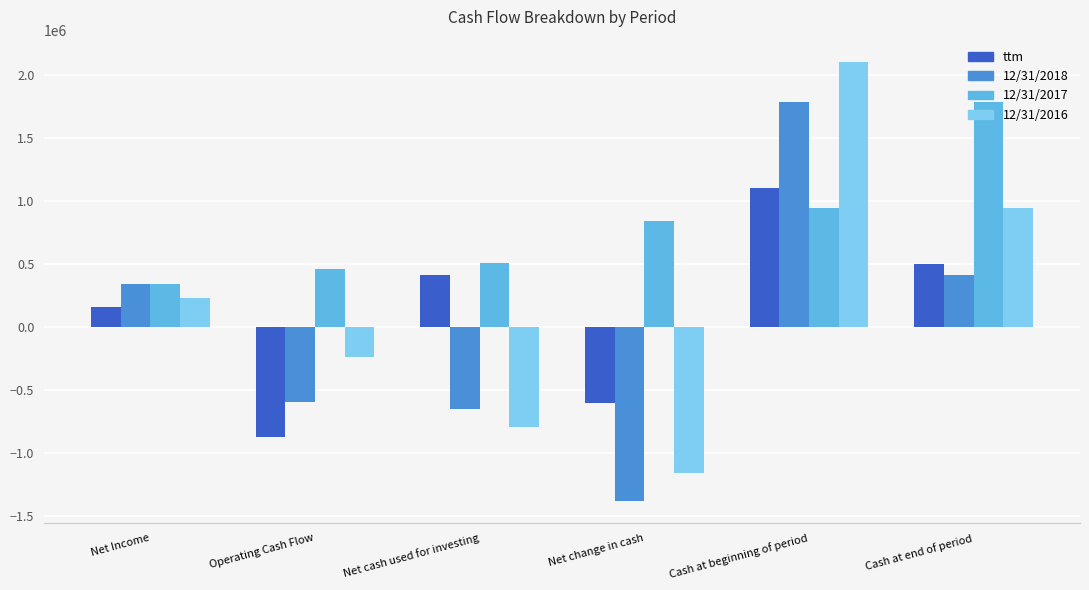

How many negative values does the 12/31/2016 series have?

3